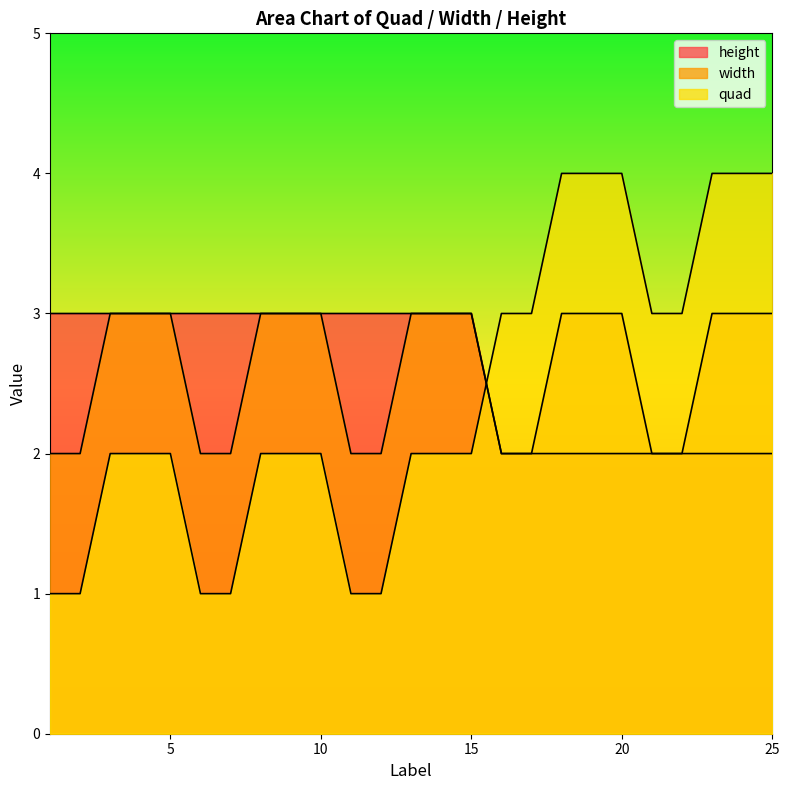

How many data points in quad are above 2?

10